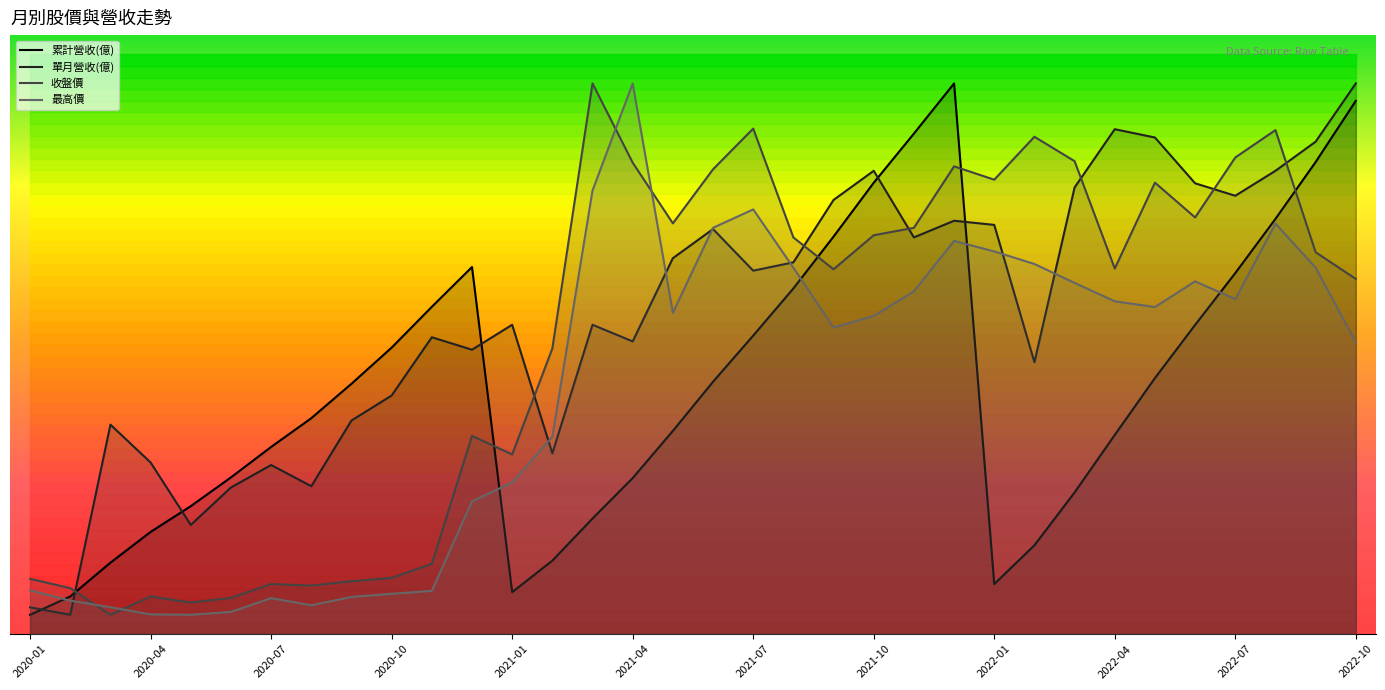

The 最高價 series shows 37.9 at 19. True or false?

True